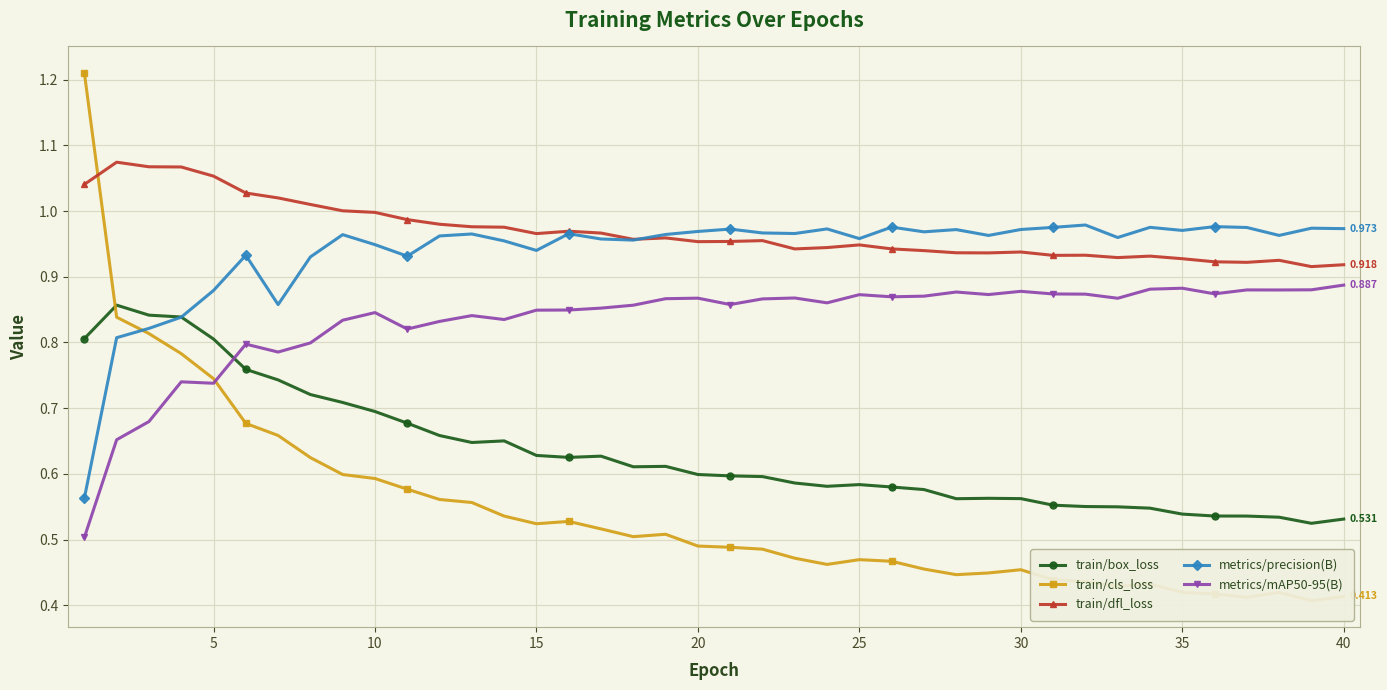

What is the sum of all train/cls_loss values?

21.7